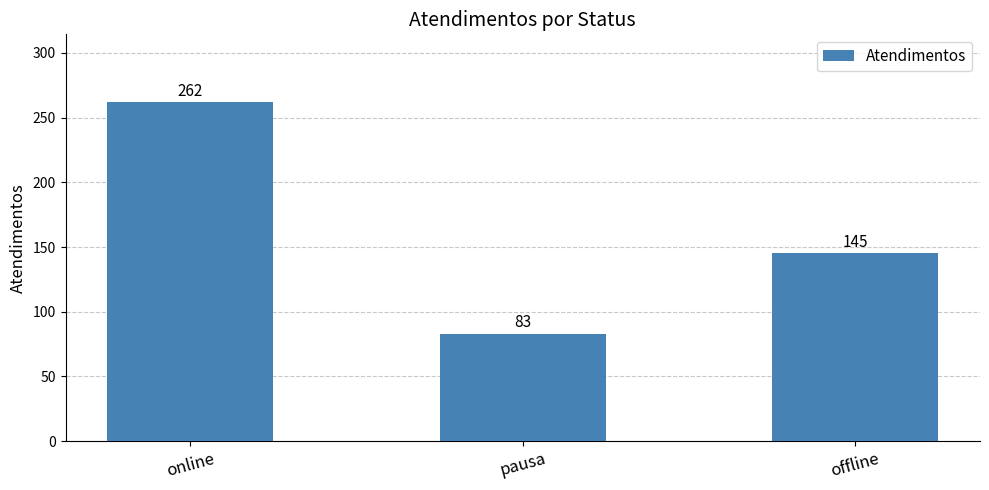

At which label does the data first exceed 145?

online